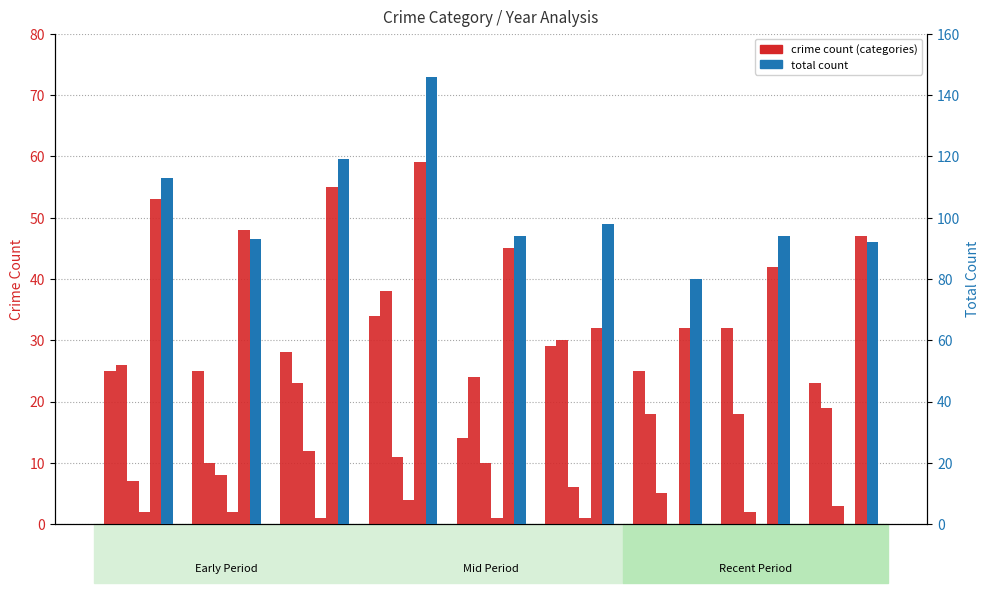

What value does the Aggravated Assault series have at 2021, to the nearest 10?

20